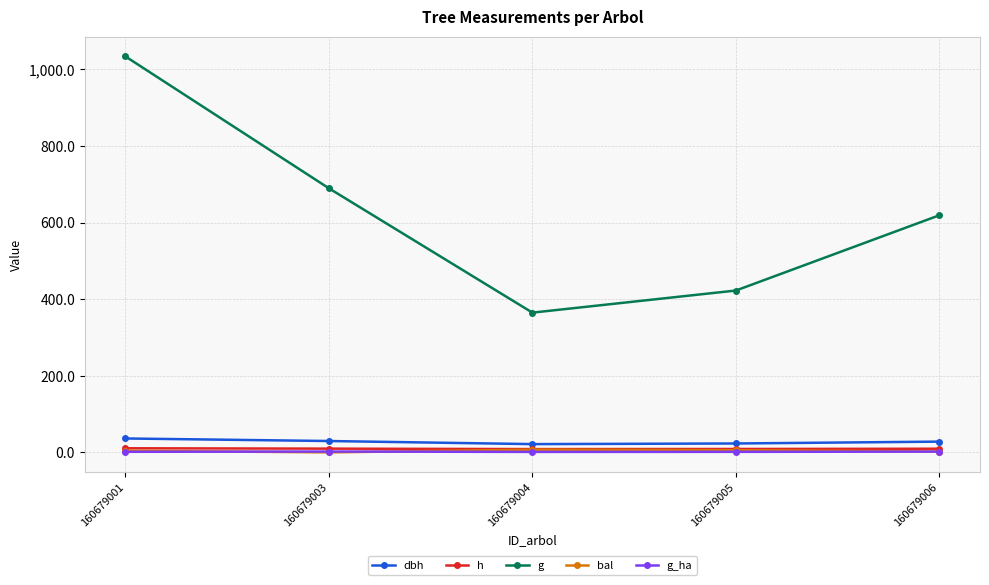

True or false: g_ha and g intersect in this chart.

False